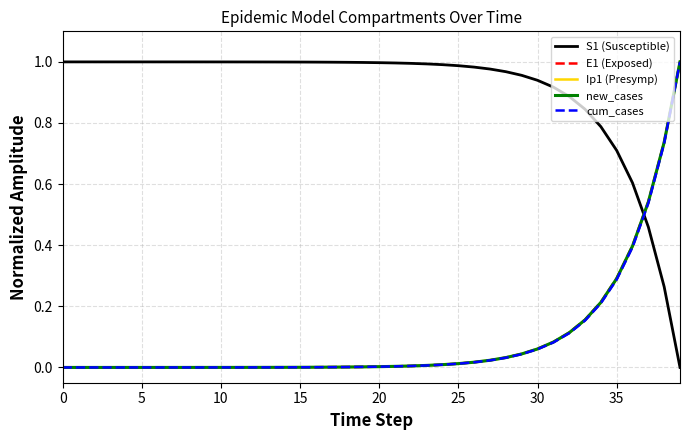

Which series has the largest total across all categories?

S1 (Susceptible)